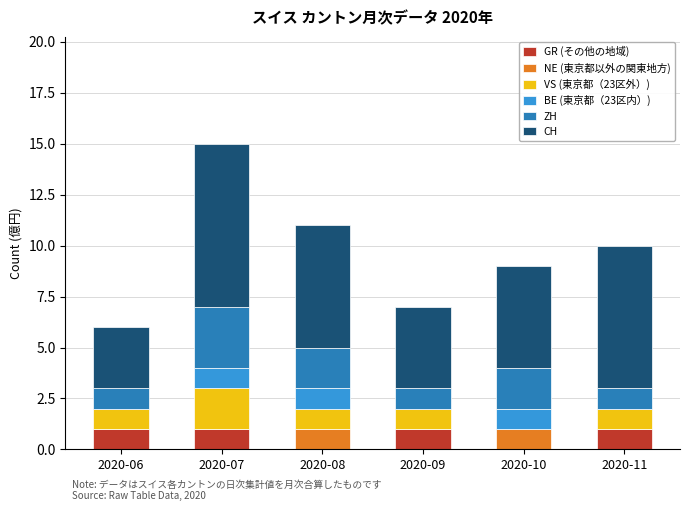

What is the total value across all series at 2020-09?

7